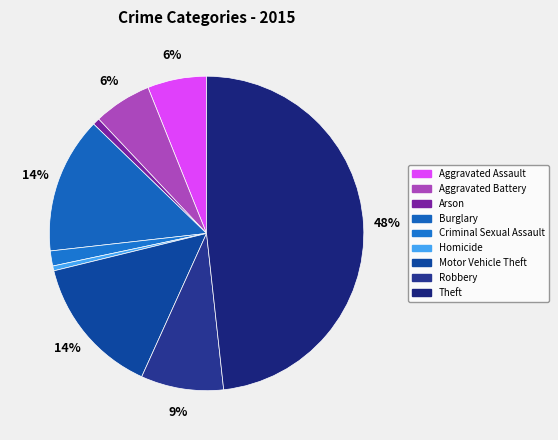

Count the number of slices in the pie.

9